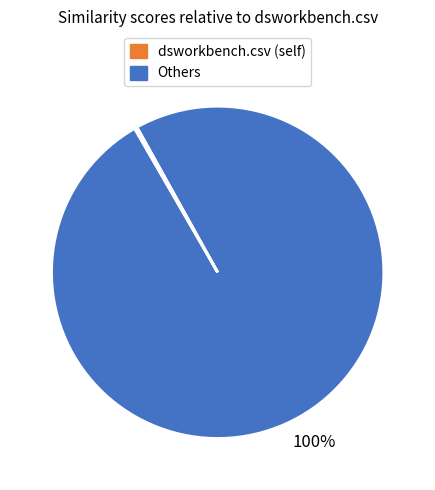

Does any single category account for the majority?

Yes